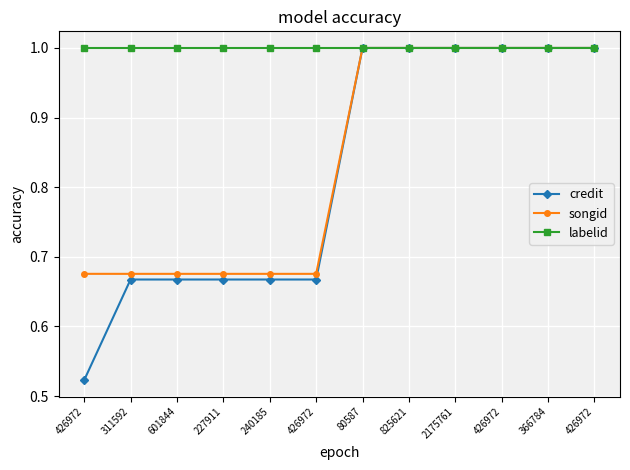

Which category has the highest value across all series?

80587